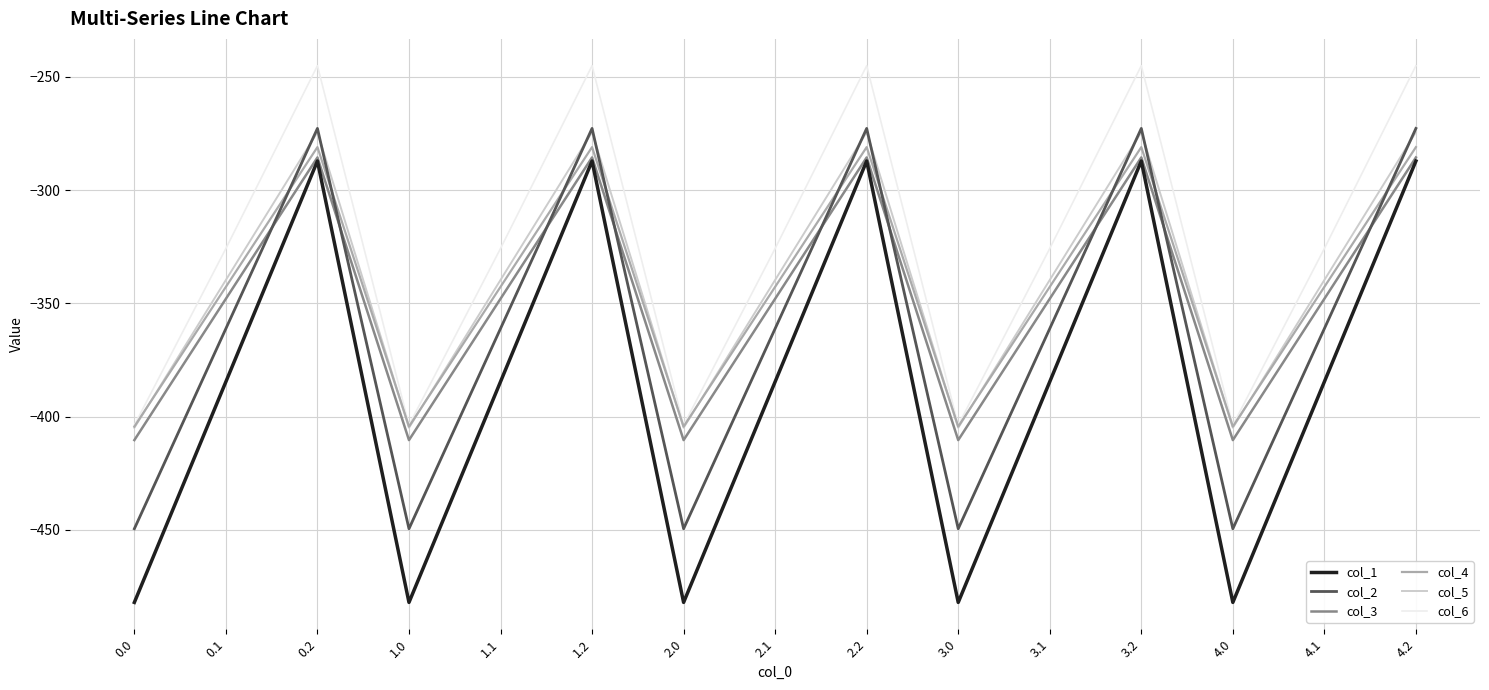

What is the spread (max minus min) of values at 4.1?

58.8